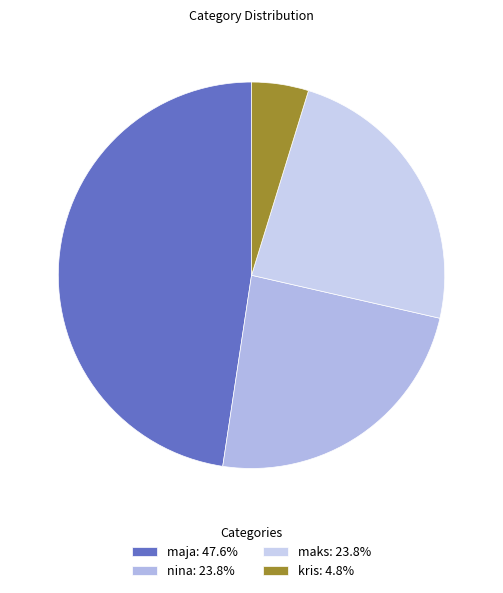

Is there a majority slice in this chart?

No